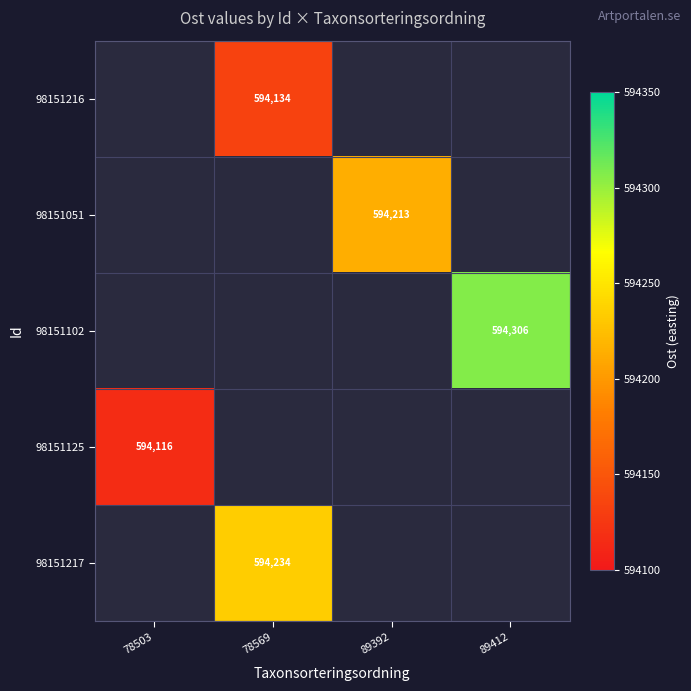

Which label corresponds to the largest value in the chart?

89412